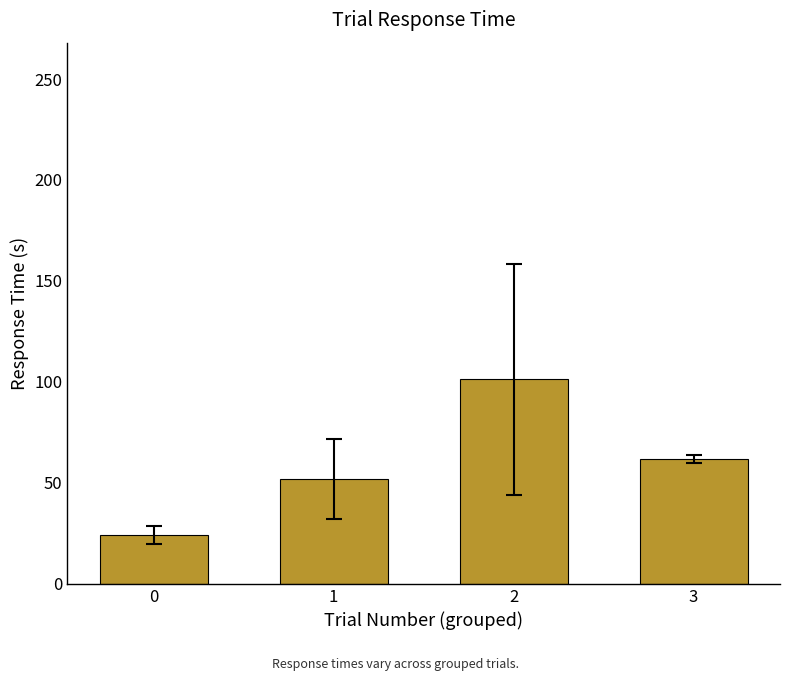

Is it true that the value at 2 is 101.2?

True